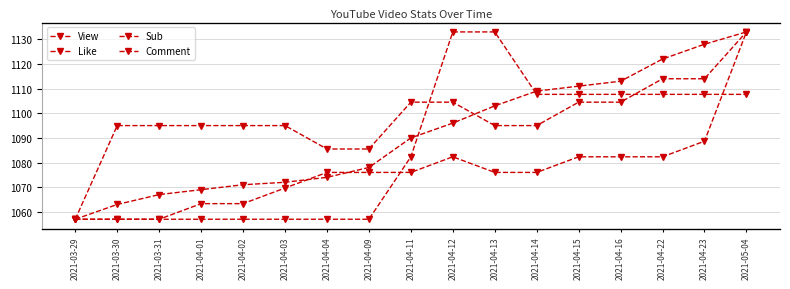

True or false: Sub and Like cross at least once.

False